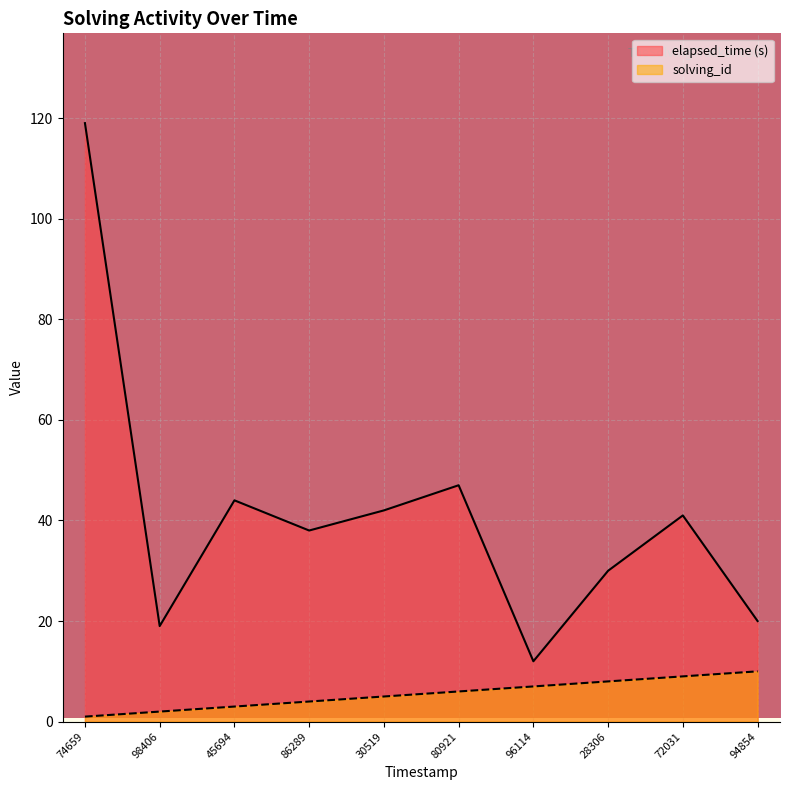

True or false: solving_id and elapsed_time cross at least once.

False